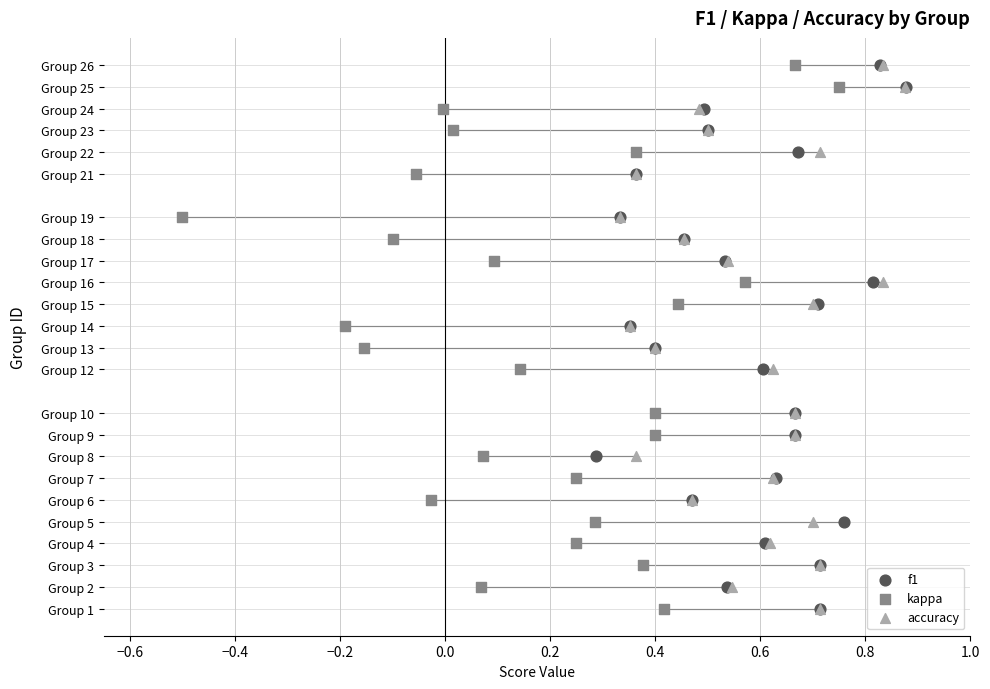

What are all the series names shown in the legend?

f1, kappa, accuracy